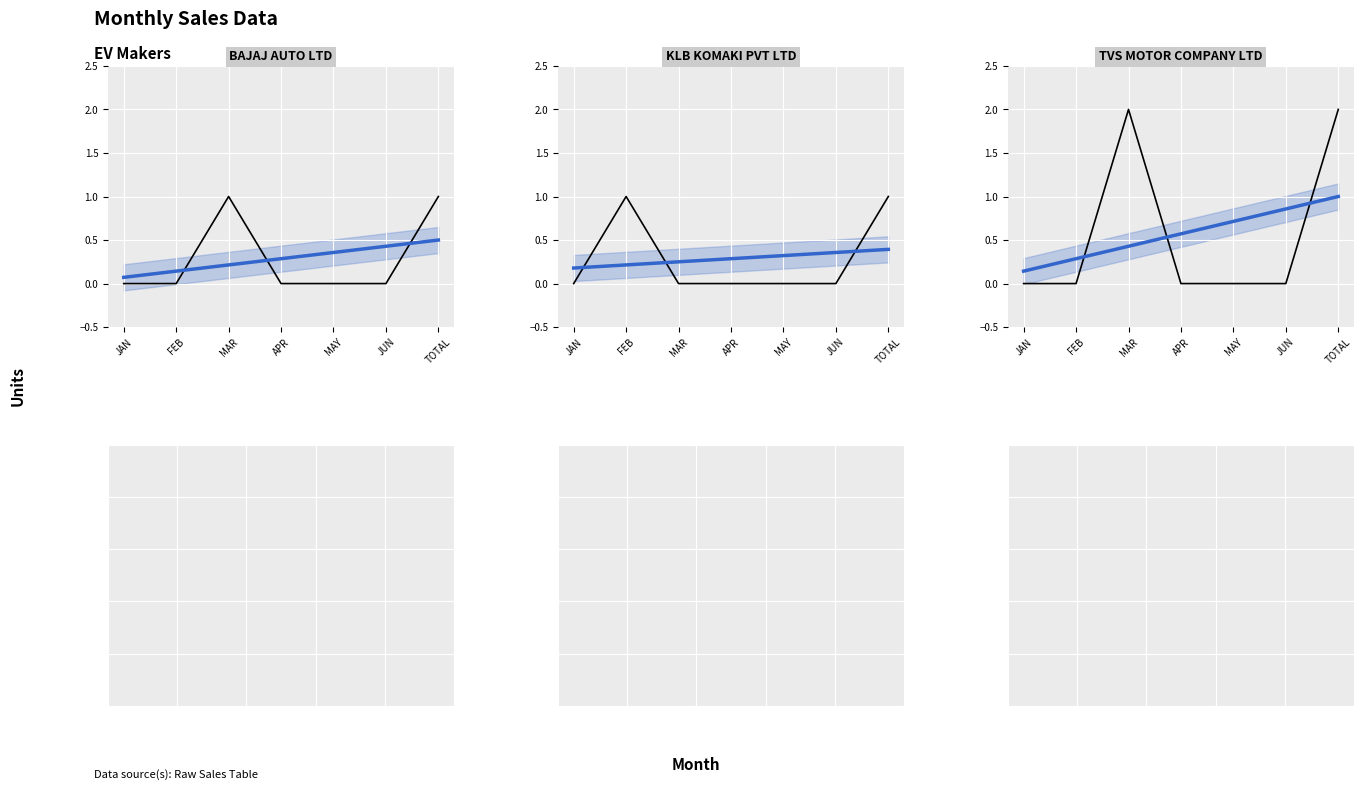

Between which two adjacent categories do KLB KOMAKI PVT LTD trend and BAJAJ AUTO LTD first intersect?

FEB and MAR